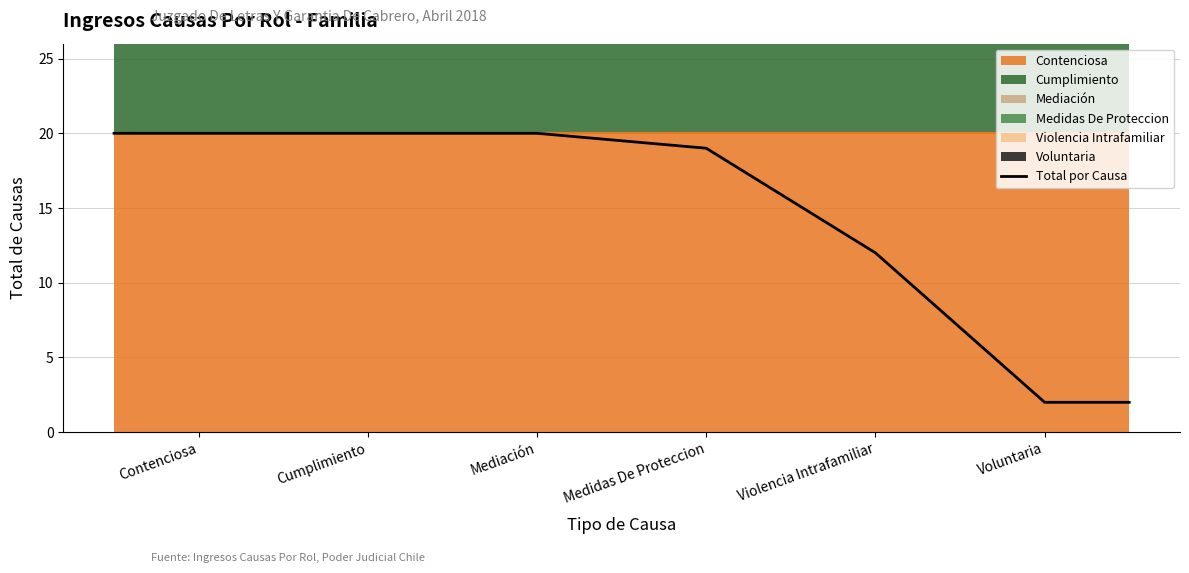

How many lines are shown in the chart?

1